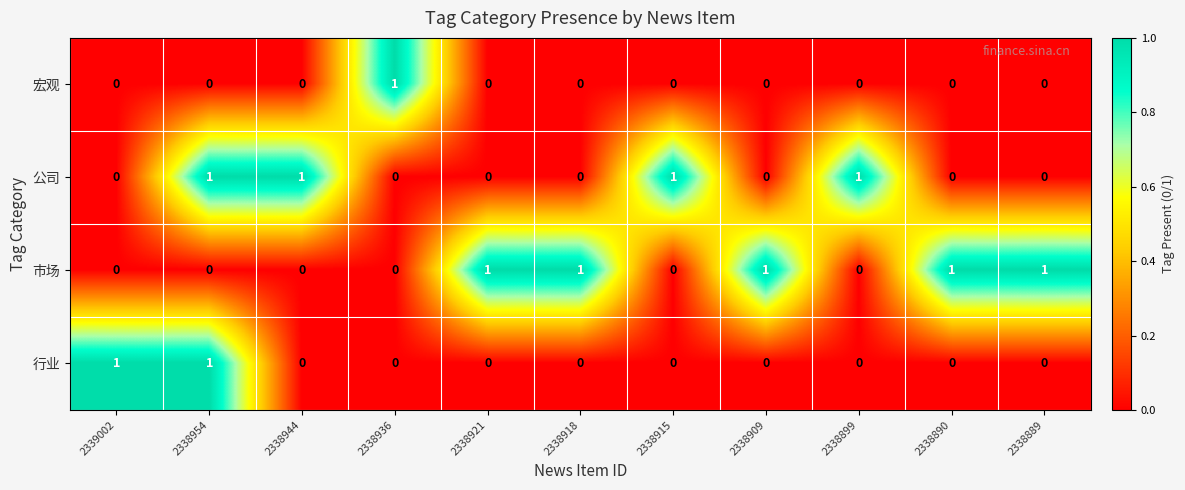

The value of 行业 at 2339002 is 1. True or false?

True